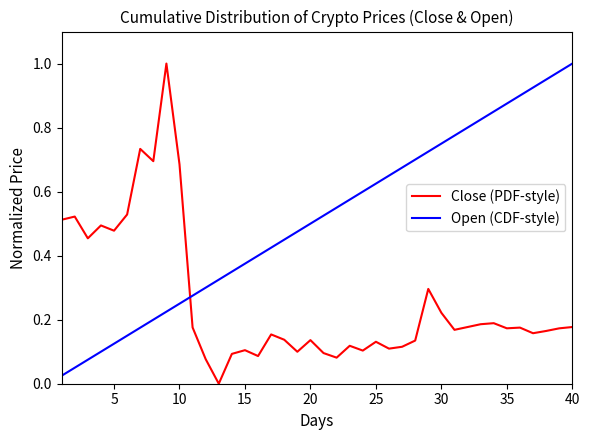

Rank the series by their average value, from highest to lowest.

Open (CDF-style), Close (PDF-style)